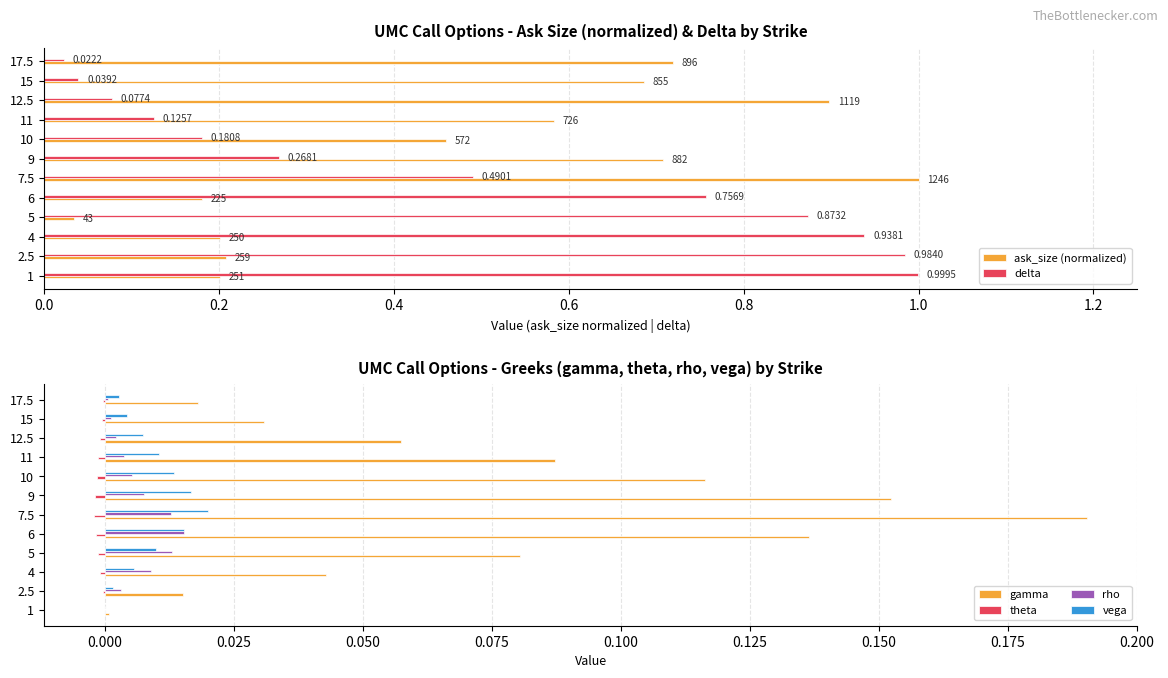

What is the greatest value displayed?

1.0